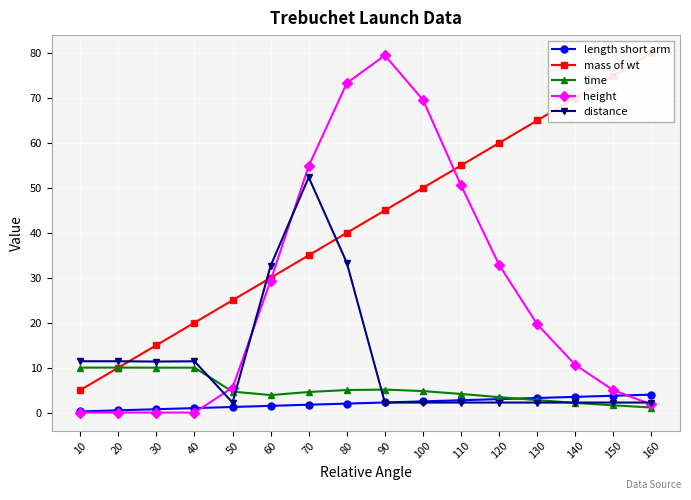

What is the greatest value displayed?

80.0